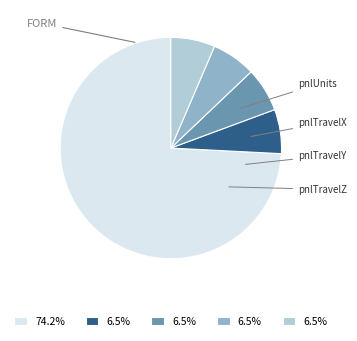

Count the number of slices in the pie.

5